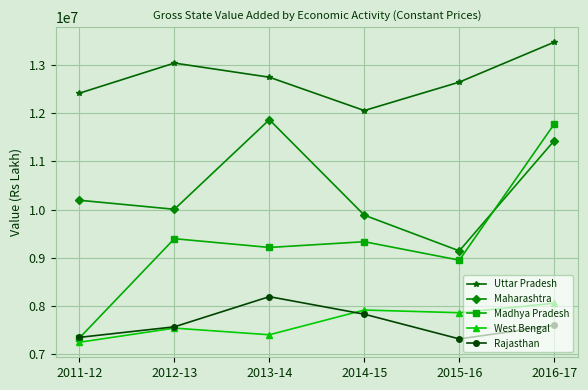

At which category is the sum across all series the highest?

2016-17